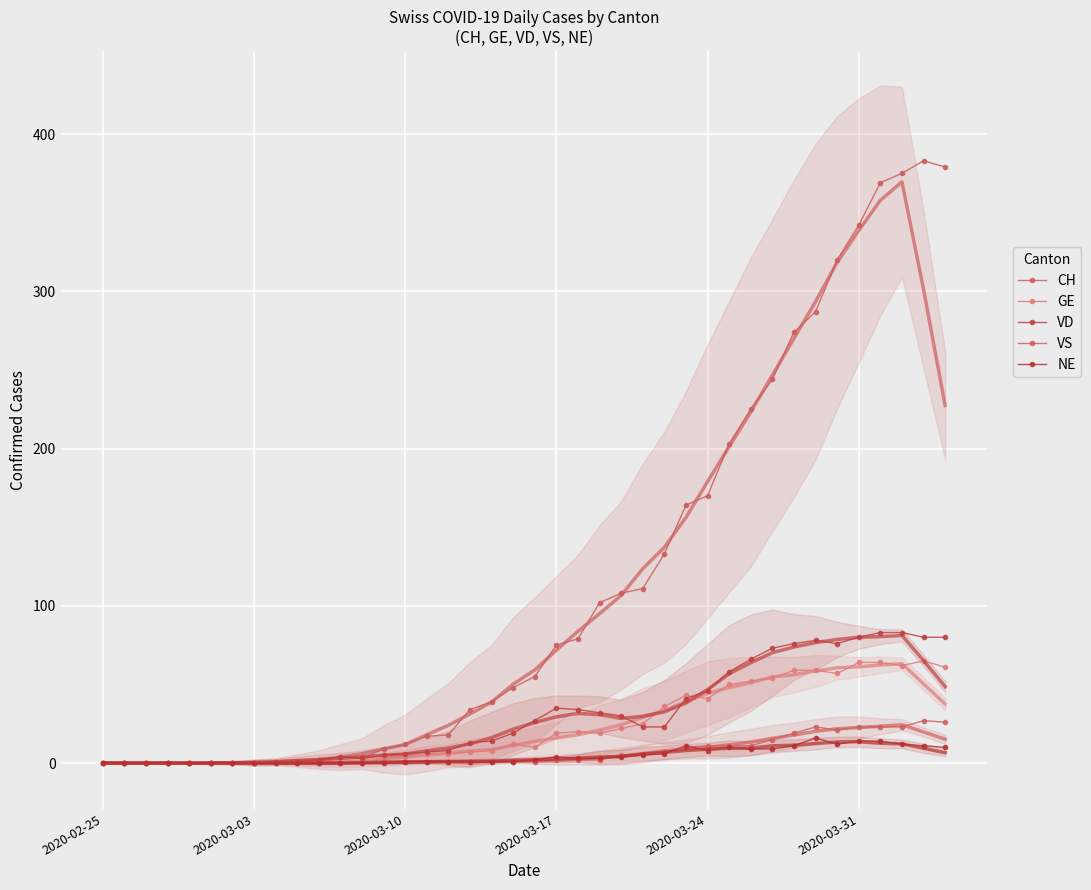

What is the difference between the maximum and minimum values in the GE series?

65